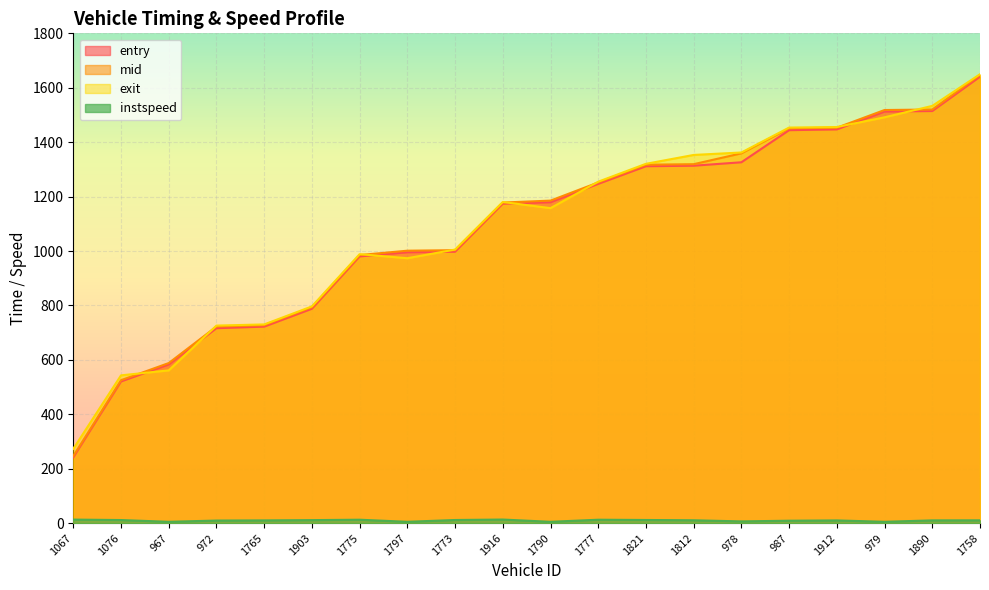

Which series has the largest total across all categories?

exit